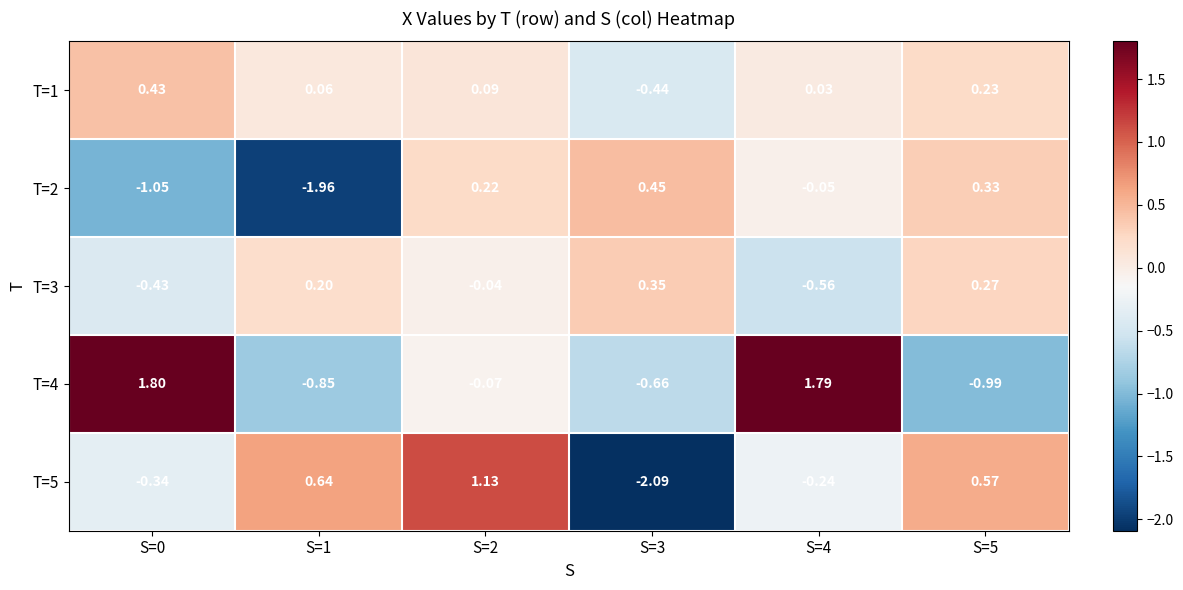

Is the value of T=5 at S=2 greater than the value of T=1 at S=0?

Yes